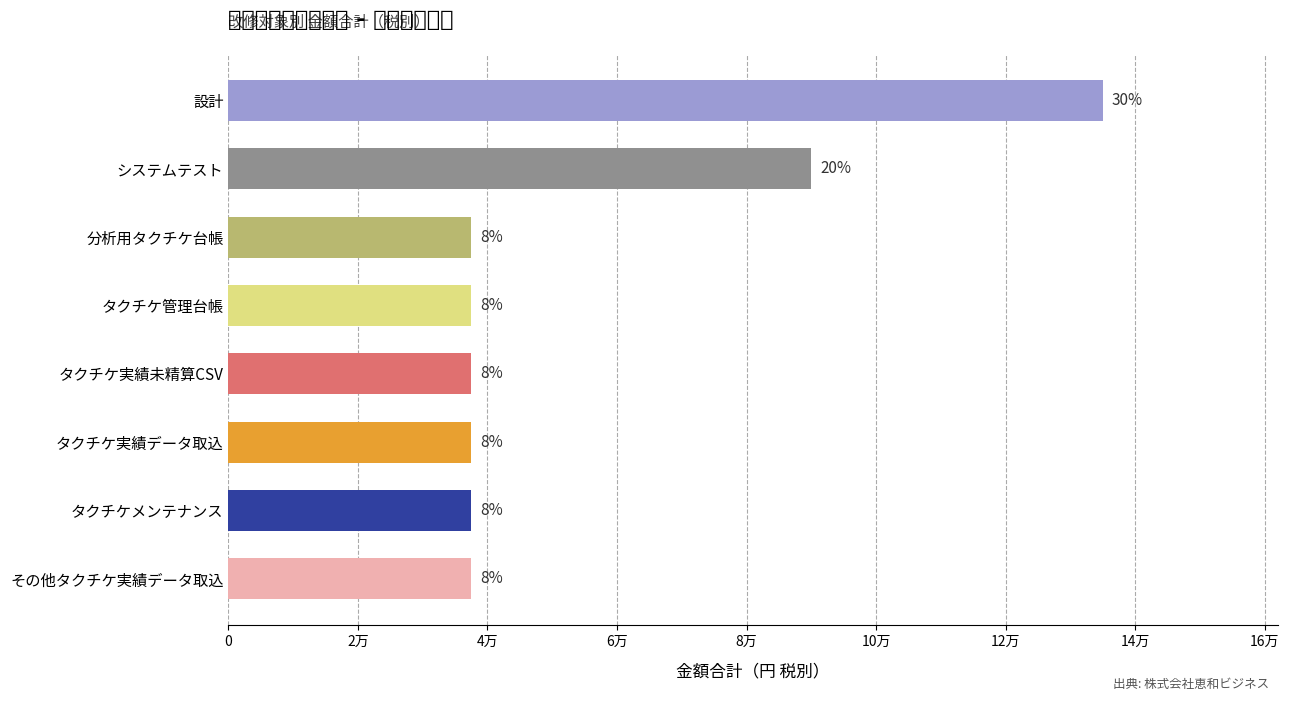

How many values exceed 37500?

2